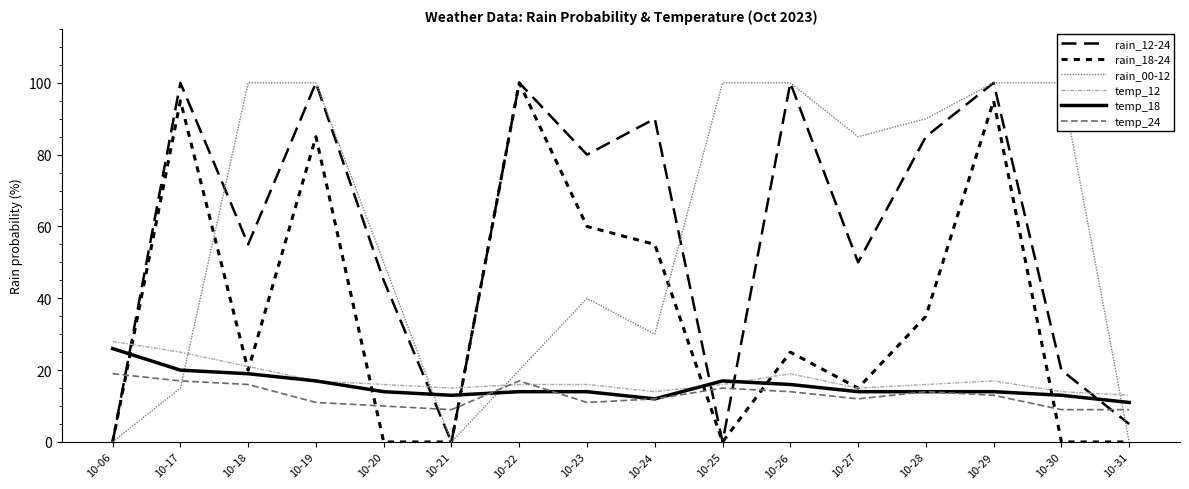

What is the value of the rain_00-12 point at the 12th from the left?

85